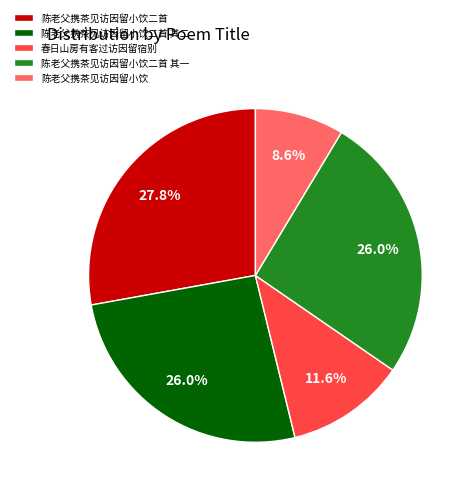

To the nearest percent, what portion does 春日山房有客过访因留宿别 represent?

12%